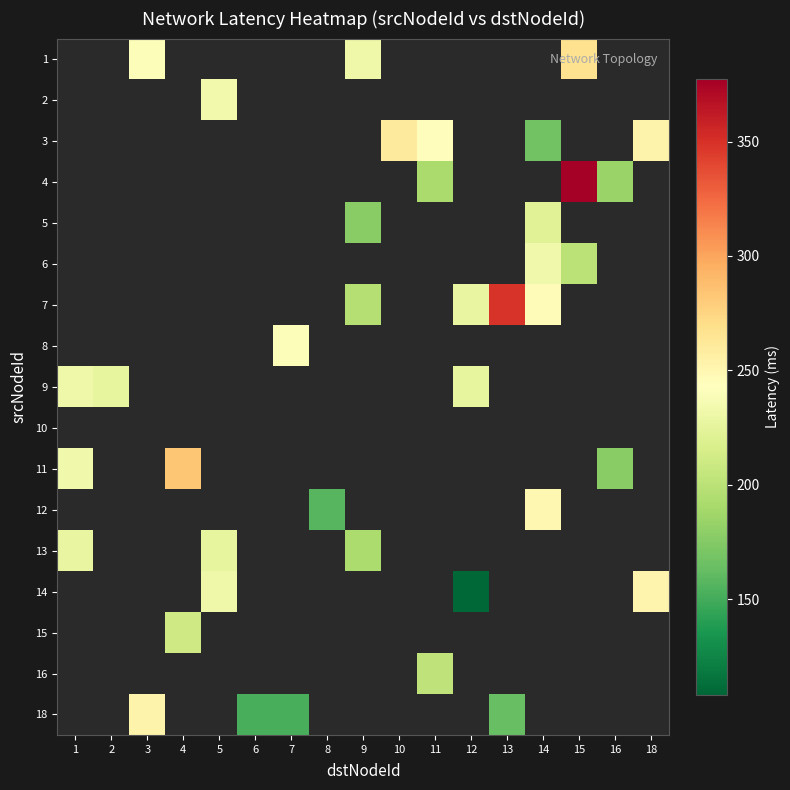

What is the minimum value shown in the chart?

108.3